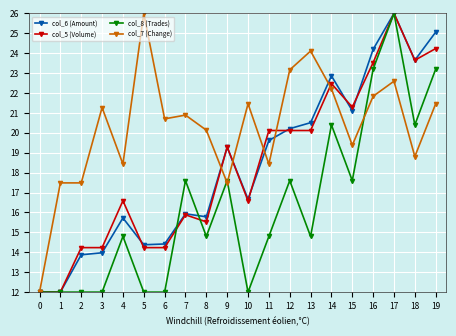

Is it true that col_5 (Volume) equals 24.2 at 19?

True